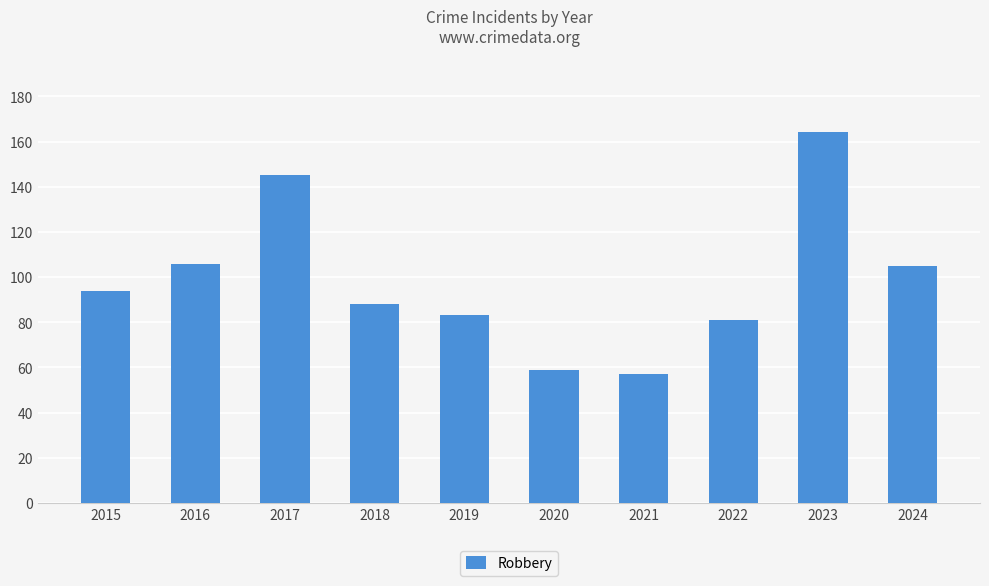

What is the average value?

98